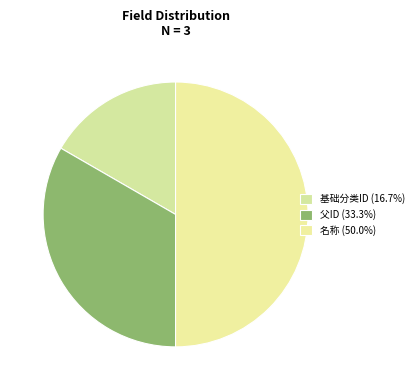

Is it true that 父ID is 39% of the pie?

False